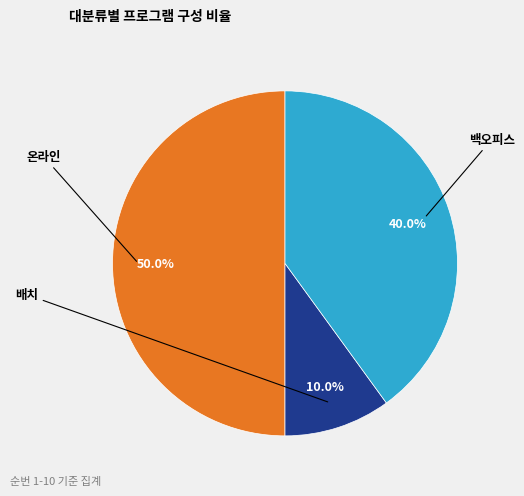

What is the total percentage of 온라인 and 백오피스?

90.0%